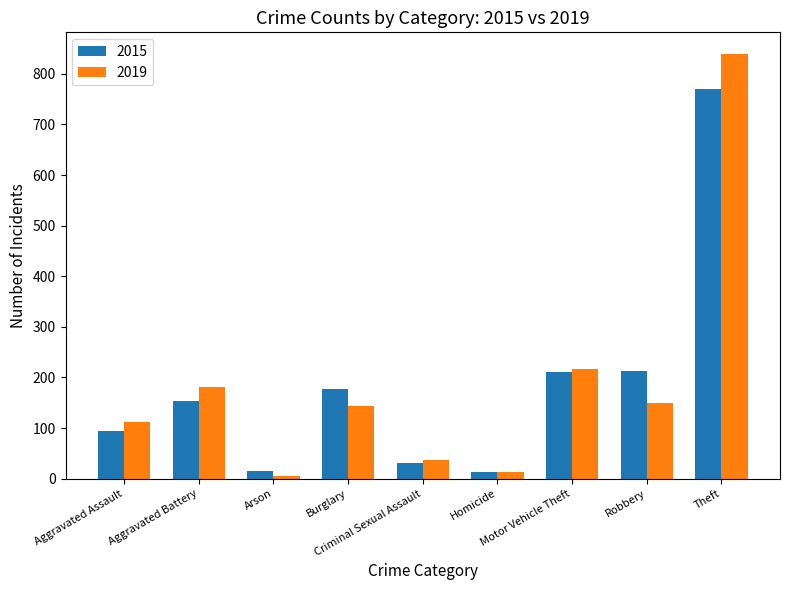

What is the spread (max minus min) of values at Motor Vehicle Theft?

5